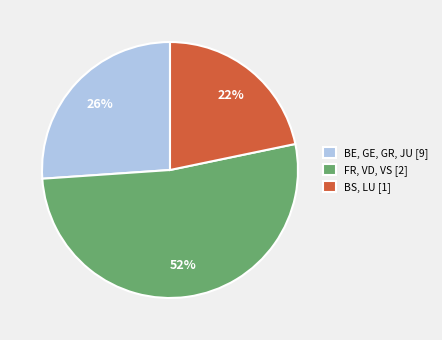

Does any single category account for the majority?

Yes